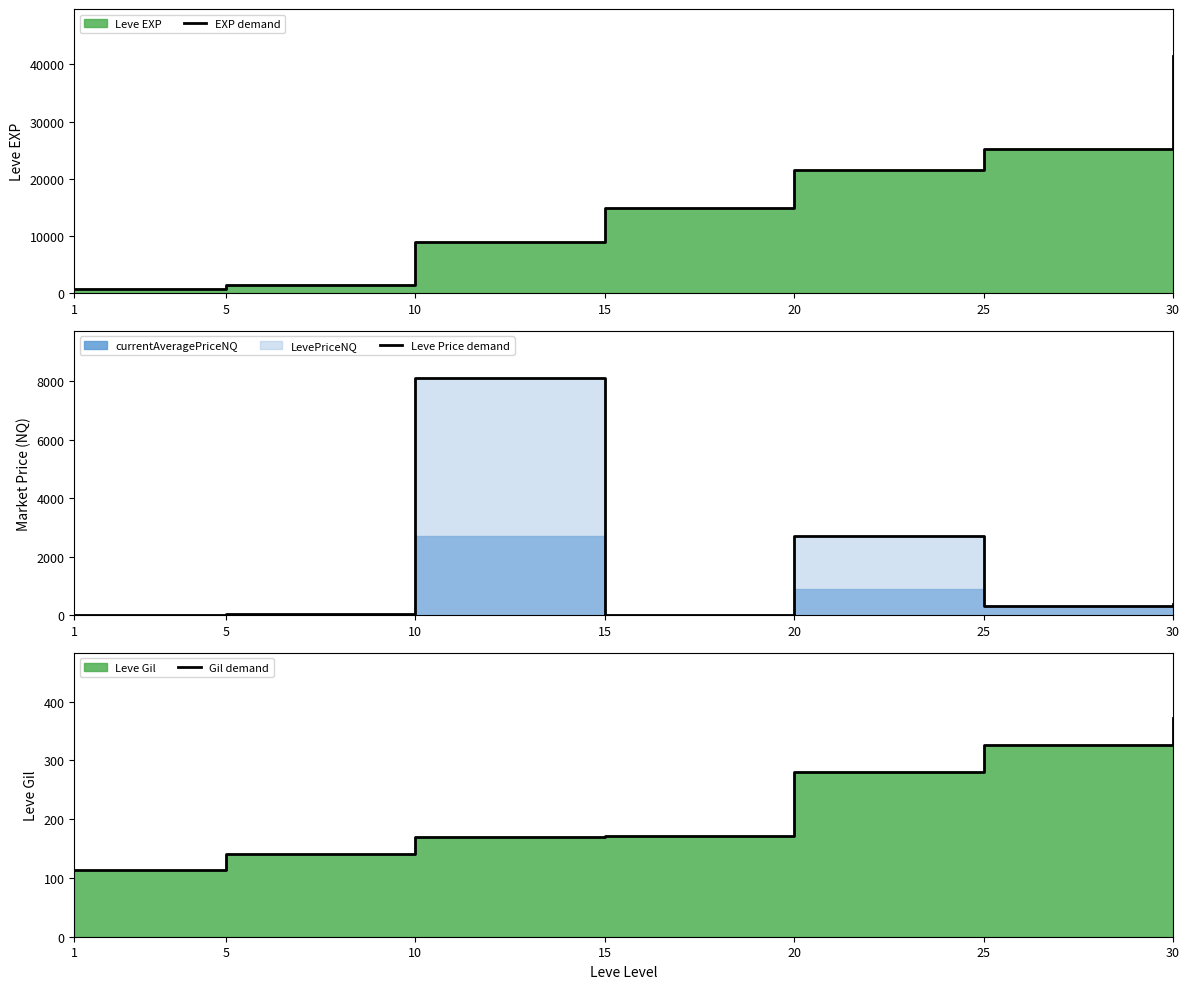

Which has a higher value, 1 or 30?

30